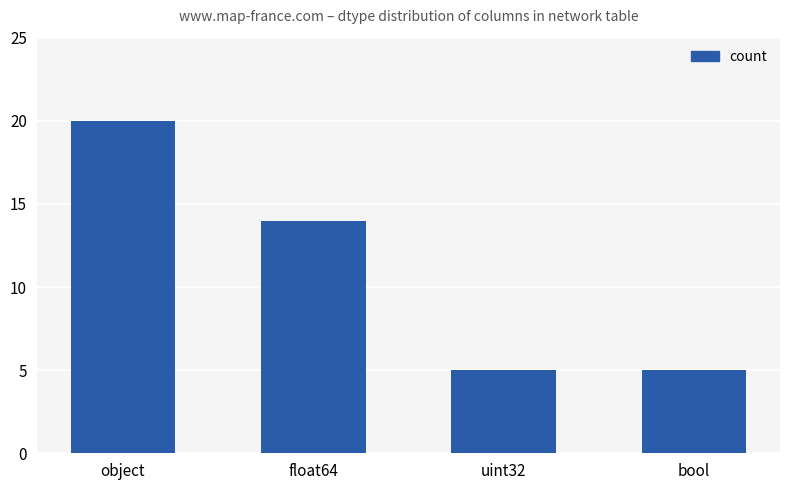

At which label is the value closest to 12?

float64